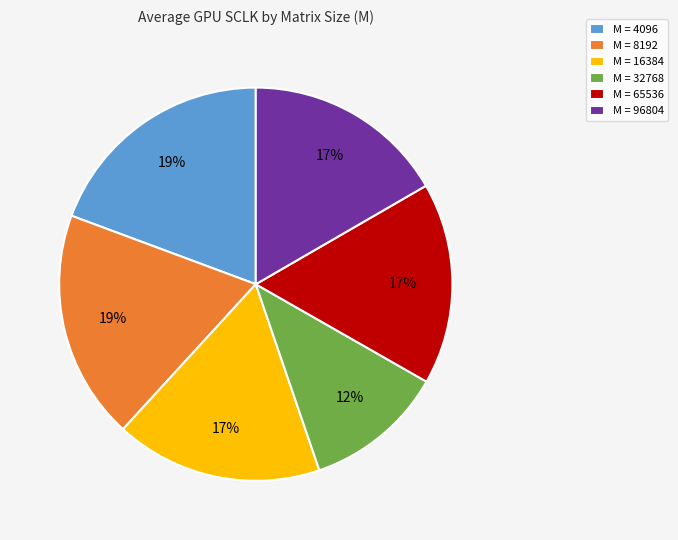

Which category has the smallest portion of the pie?

M = 32768